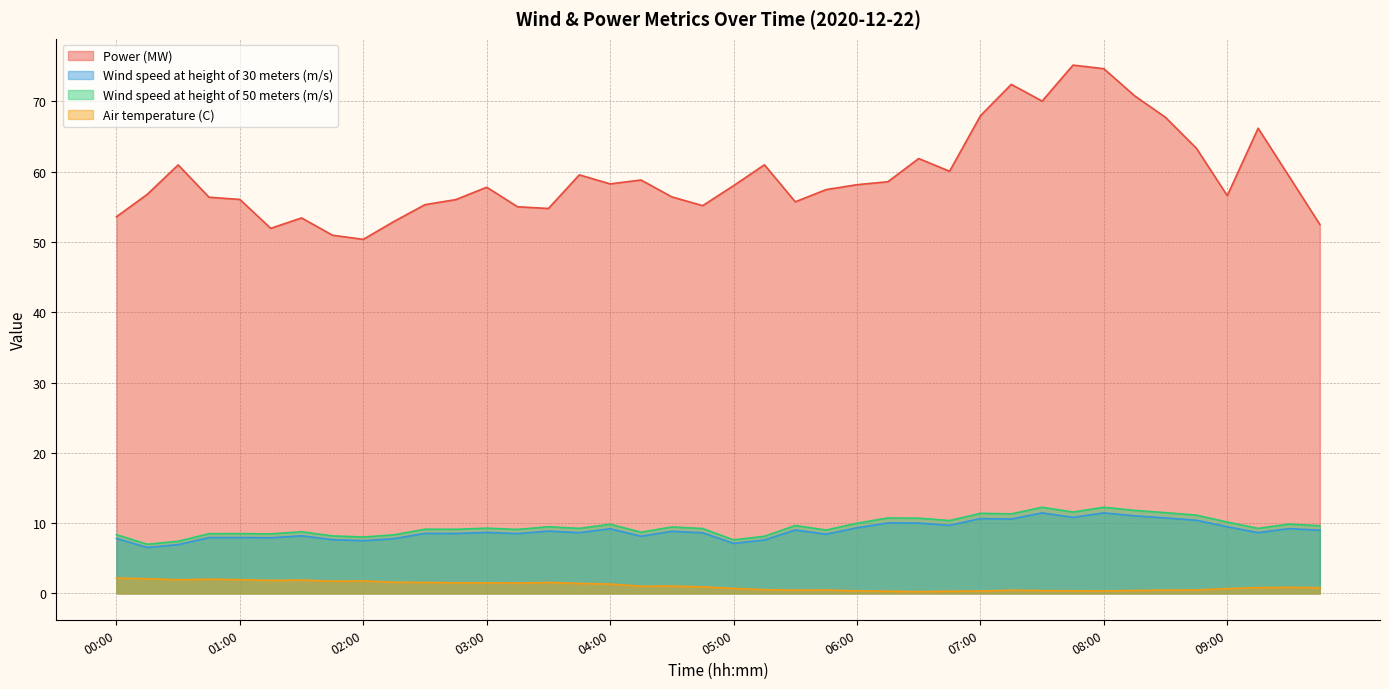

What is the total value across all series at 05:45?

75.4